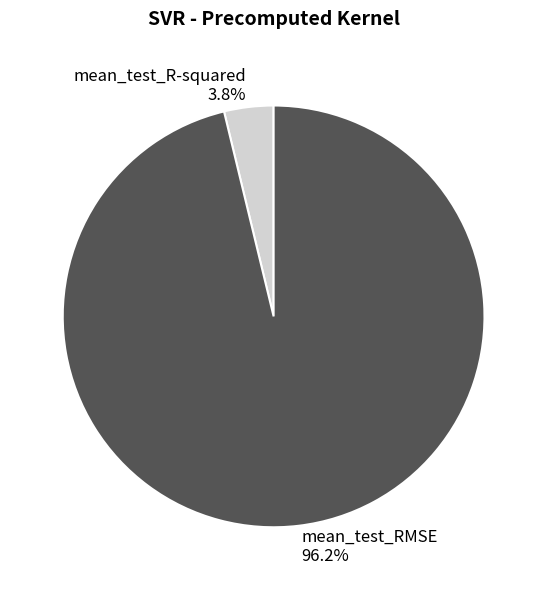

Which category has the smallest portion of the pie?

mean_test_R-squared